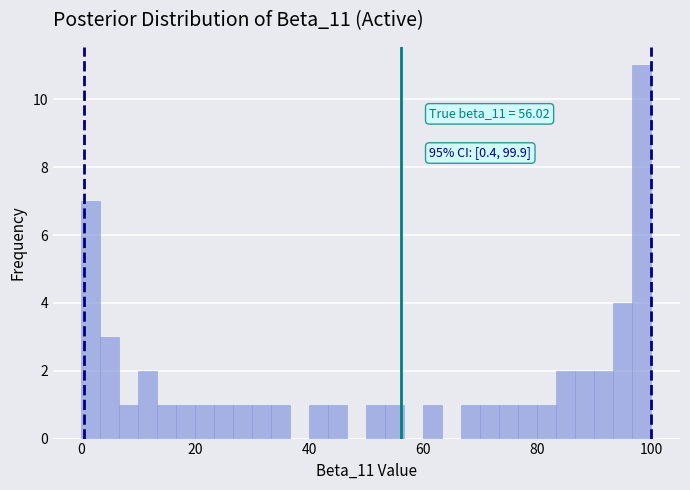

Around what value on the x-axis is the tallest bar? Give the approximate position of its centre, as read against the axis.

98